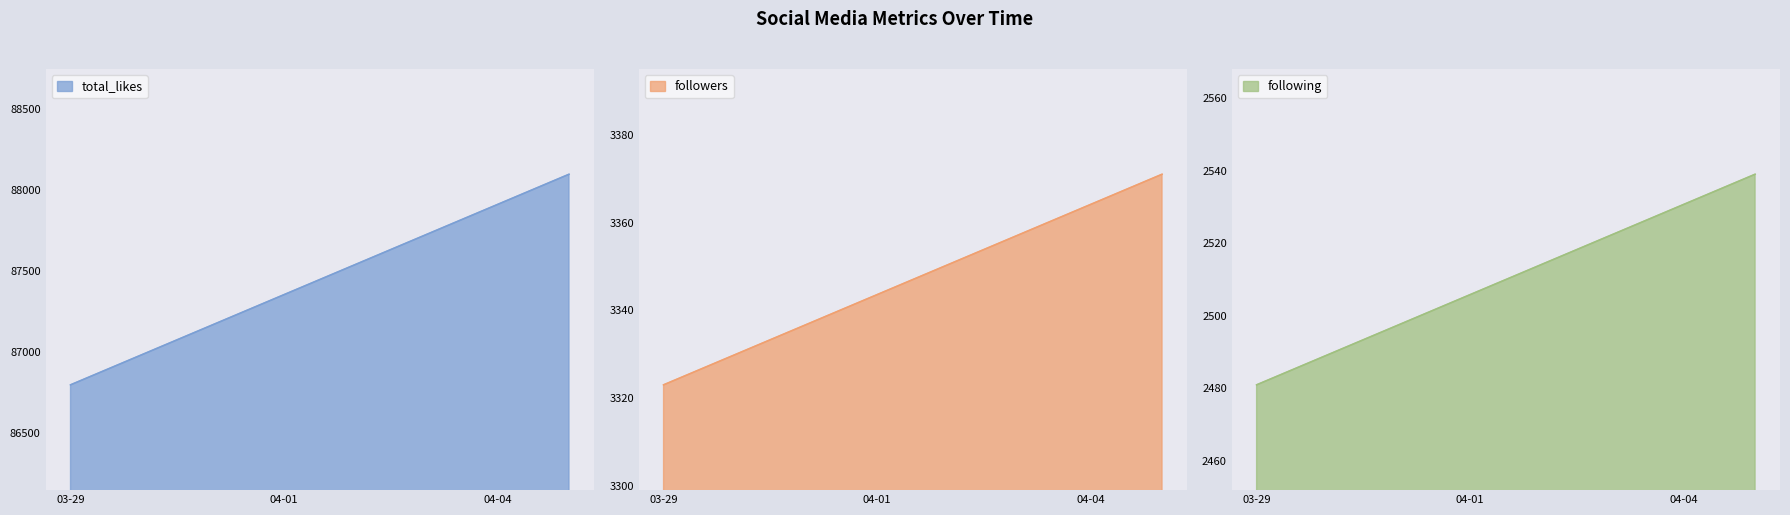

What is the highest value of the following series?

2539